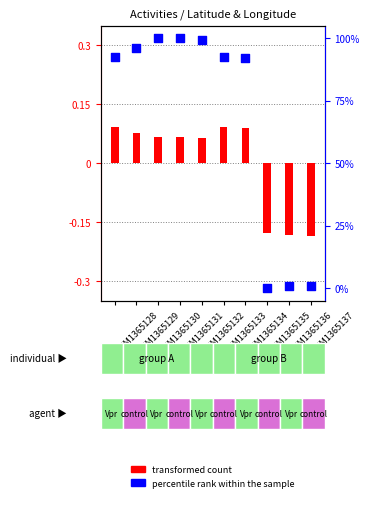

At how many categories does at least one series exceed 35?

7